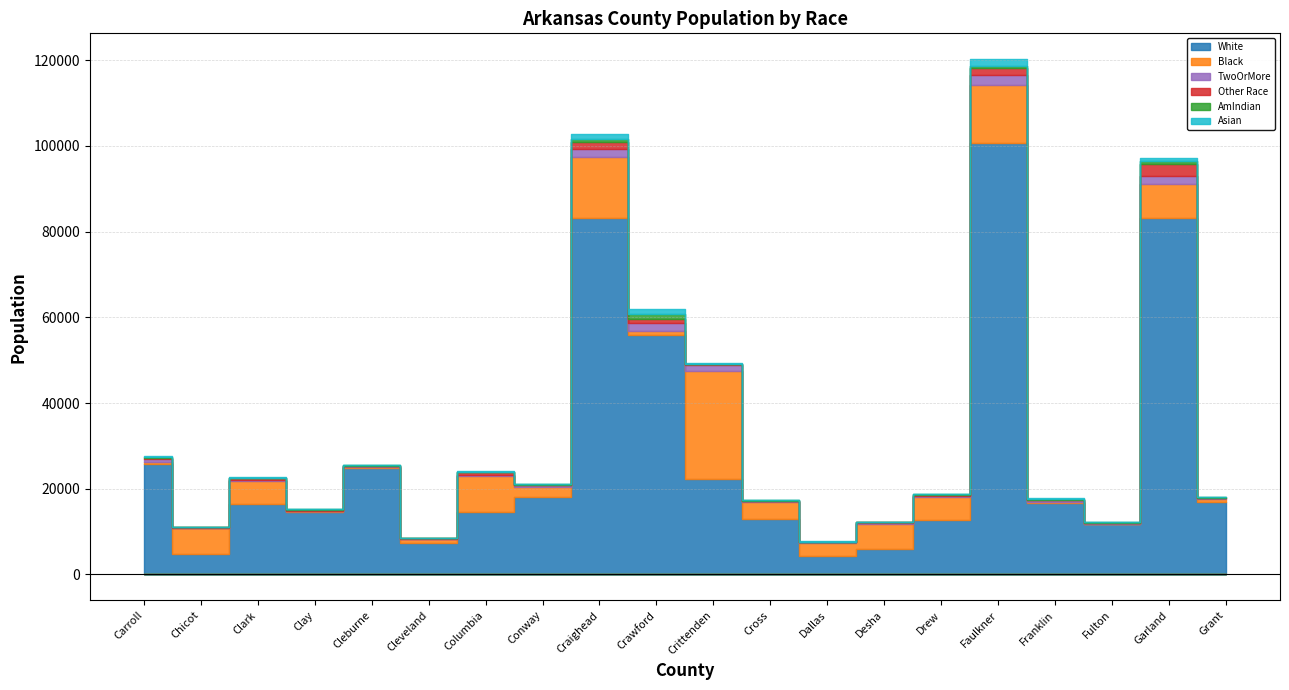

What is the sum of all Asian values?

6082